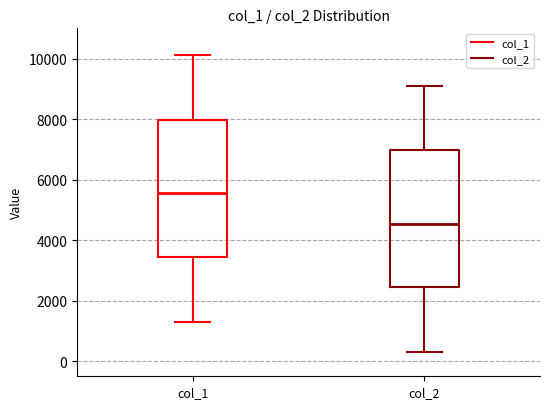

Which box's median line is the lowest?

col_2